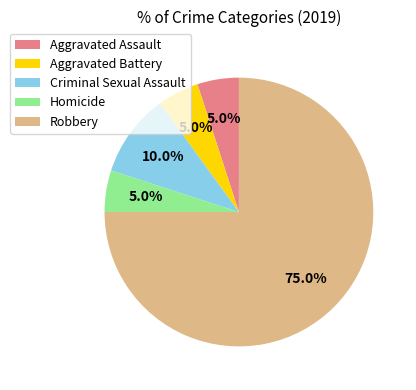

How many slices are in this pie chart?

5